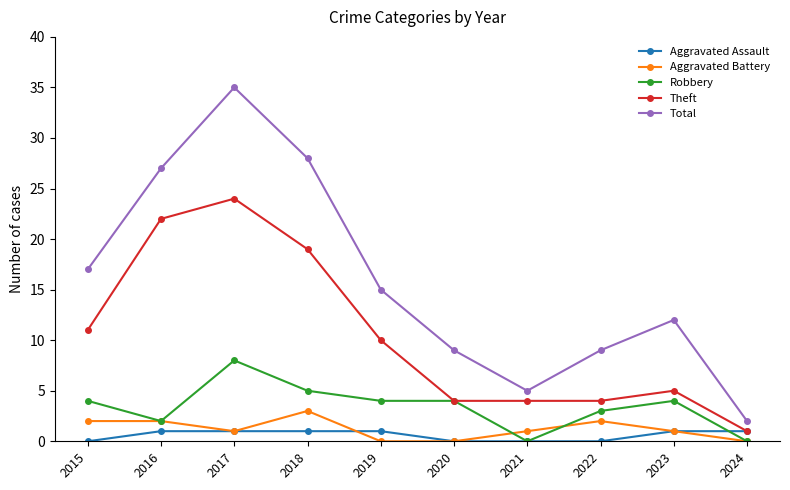

How many data points does each series have?

10